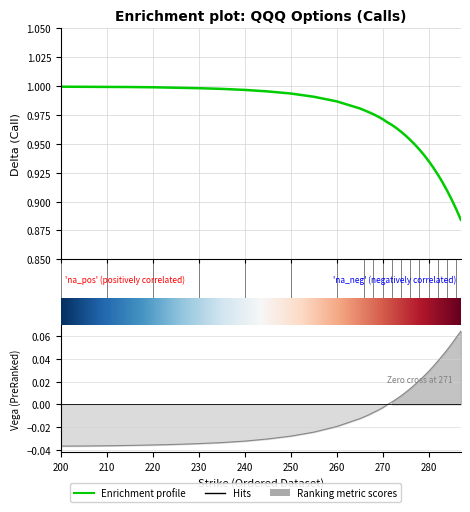

True or false: delta_call has a value of 1.0 at 235.

True